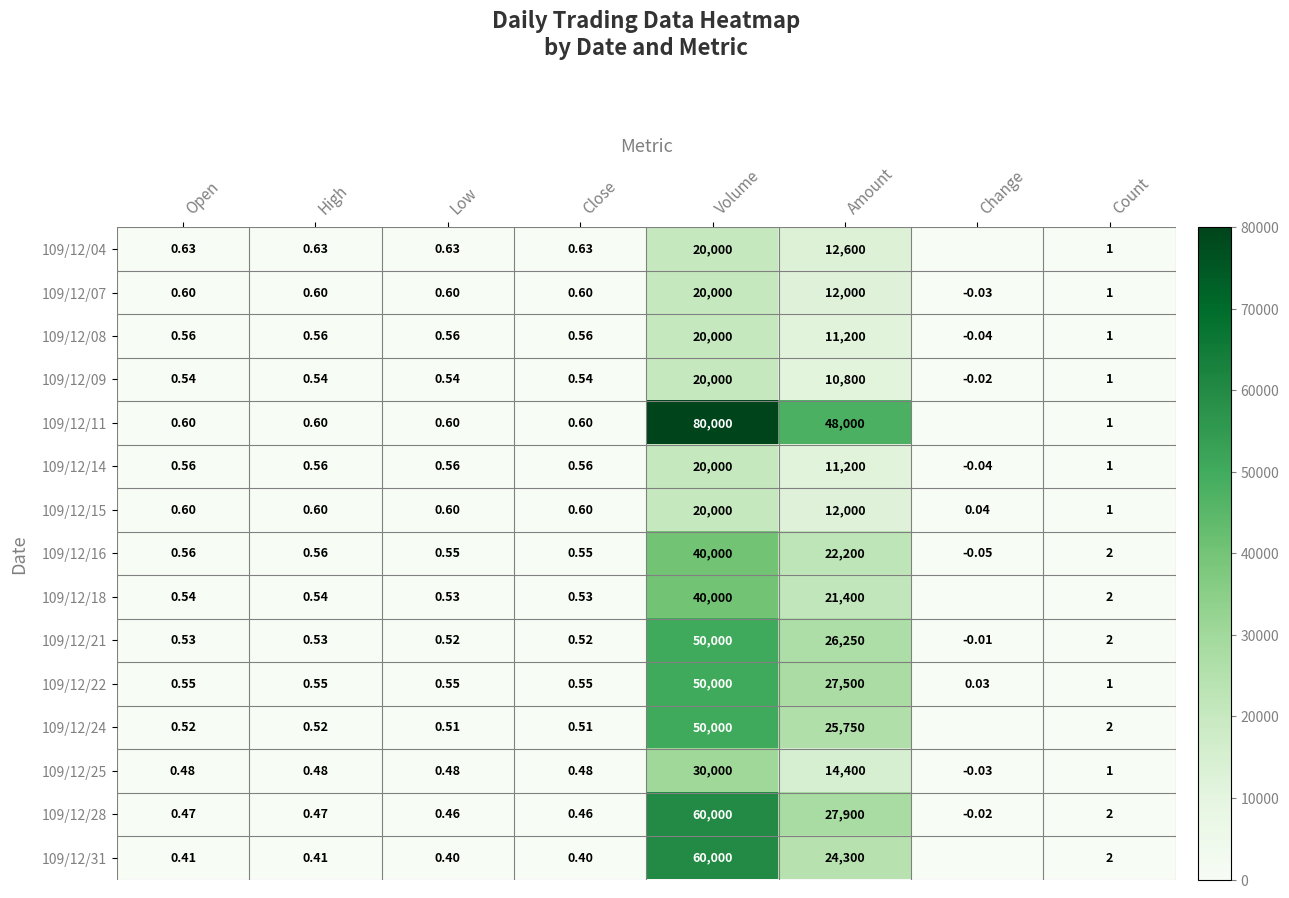

Where does the 109/12/07 series first go above 0?

Open